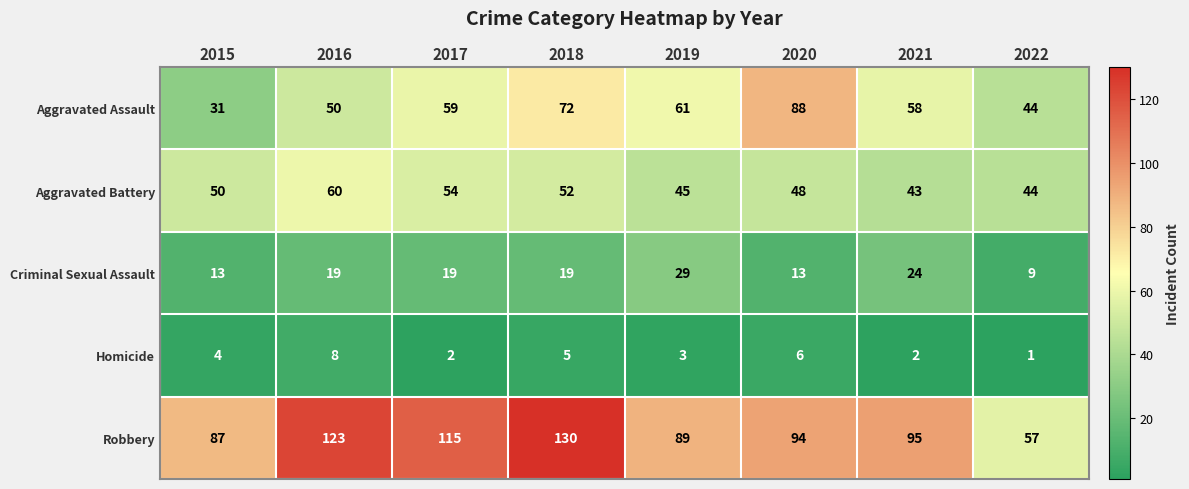

Between 2017 and 2020, which series saw the biggest shift?

Aggravated Assault